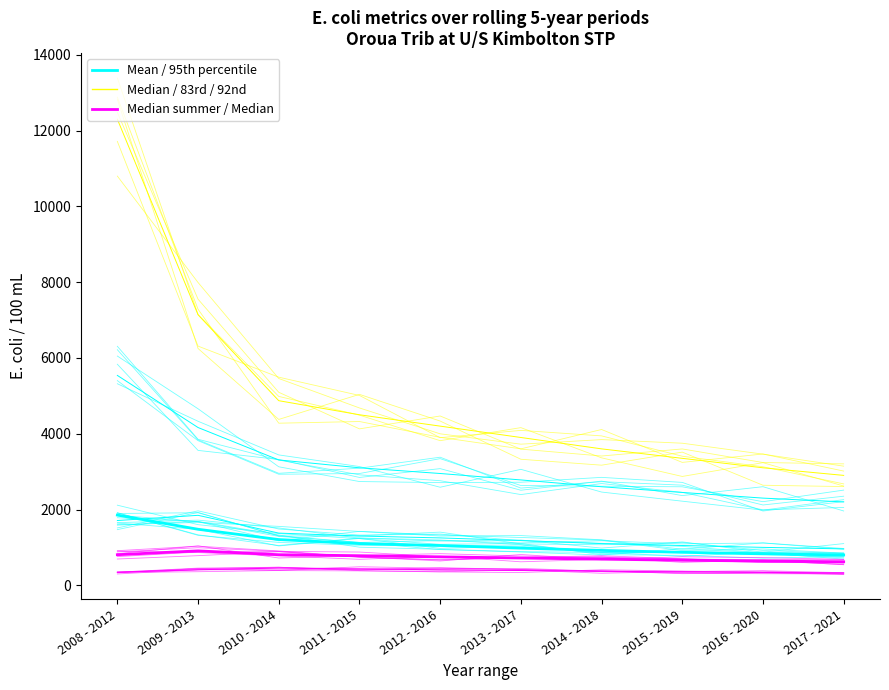

What is the average value of the 92nd percentile series?

3139.2